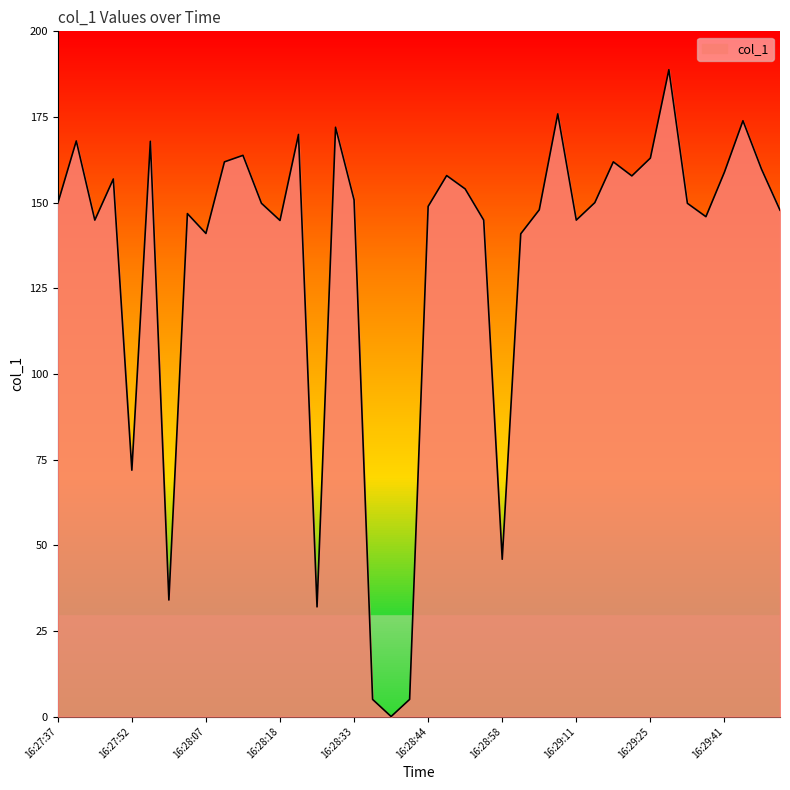

What is the greatest value displayed?

188.8